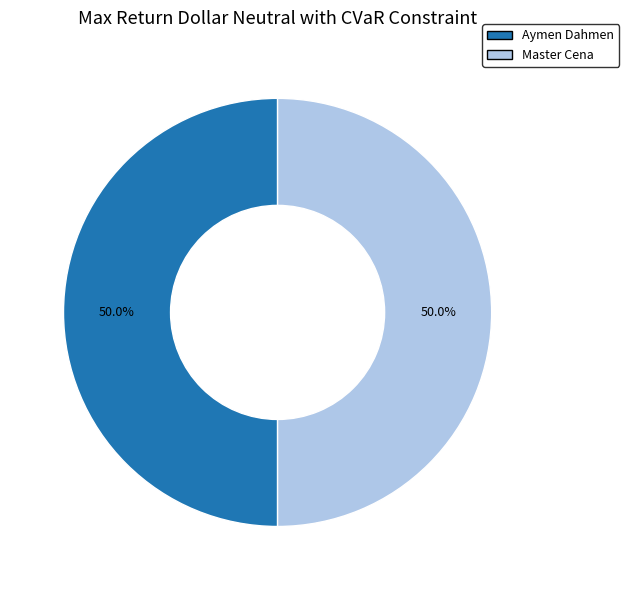

What portion of the pie excludes Aymen Dahmen?

50.0%